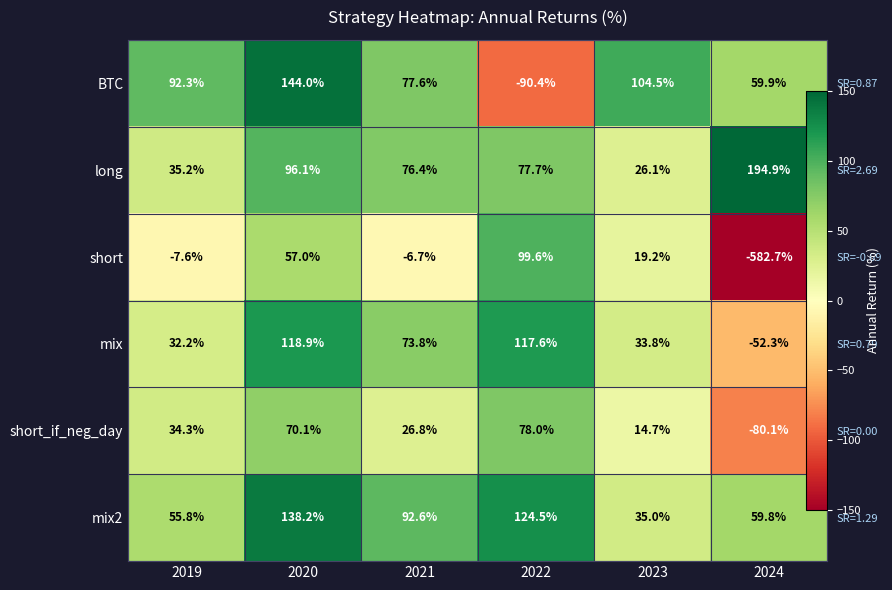

At which category is the sum across all series the highest?

2020